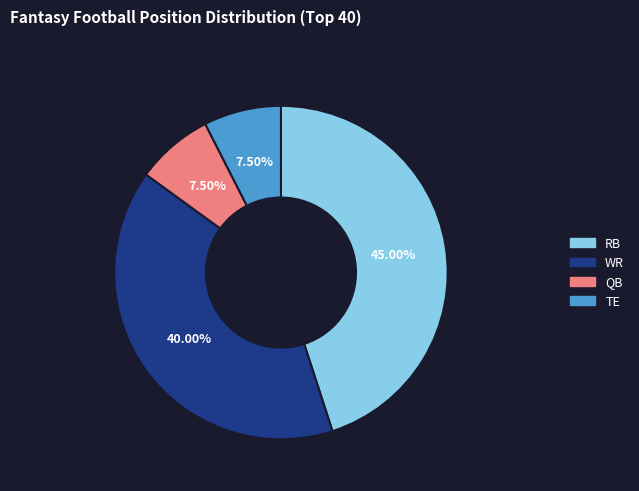

To the nearest percent, what is the difference between the QB and WR slice percentages?

32%